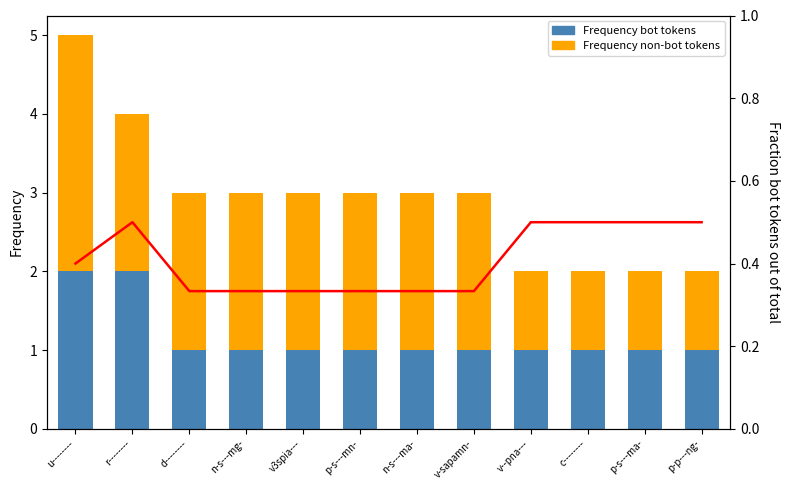

What is the value of the Frequency non-bot tokens bar at the 10th from the left?

1.0